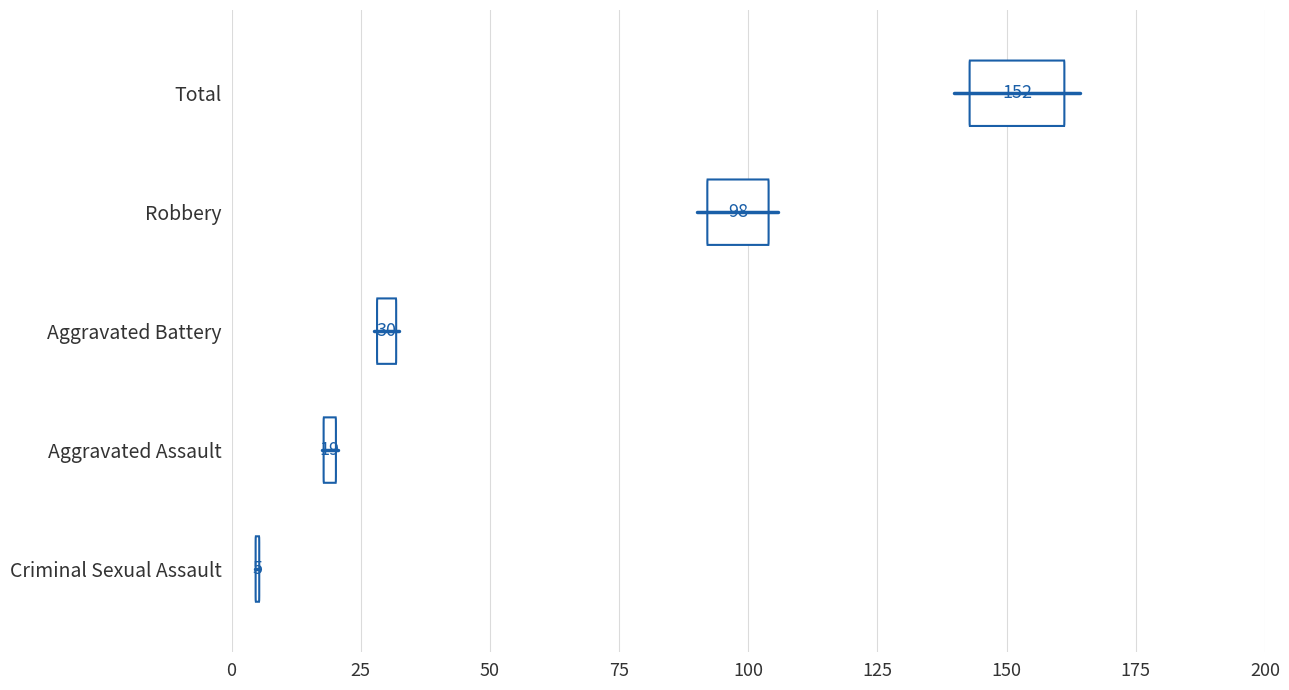

At 25, list the series in order from largest to smallest.

Criminal Sexual Assault, Aggravated Assault, Aggravated Battery, Robbery, Total